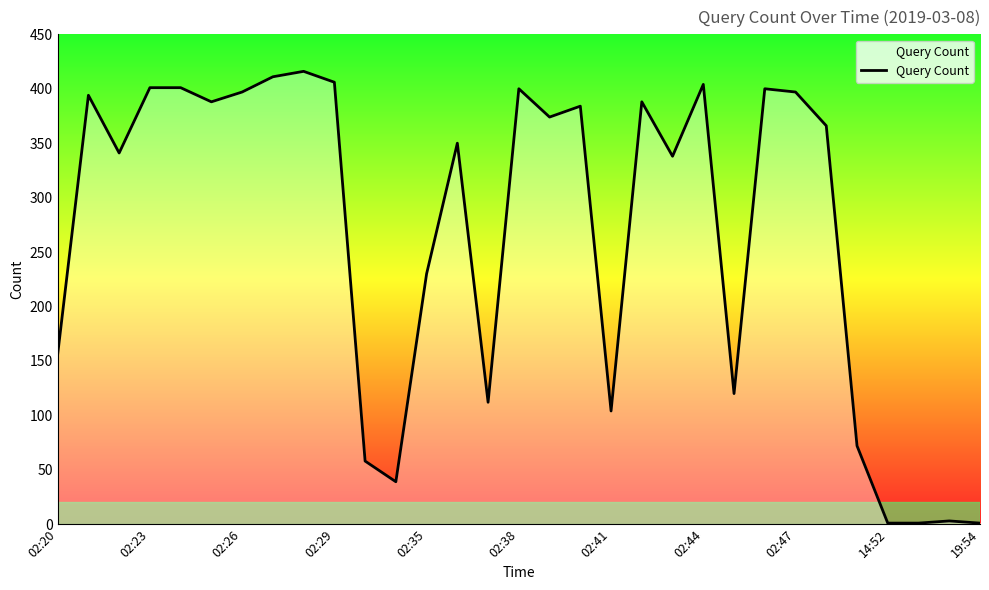

What is the smallest value displayed?

1